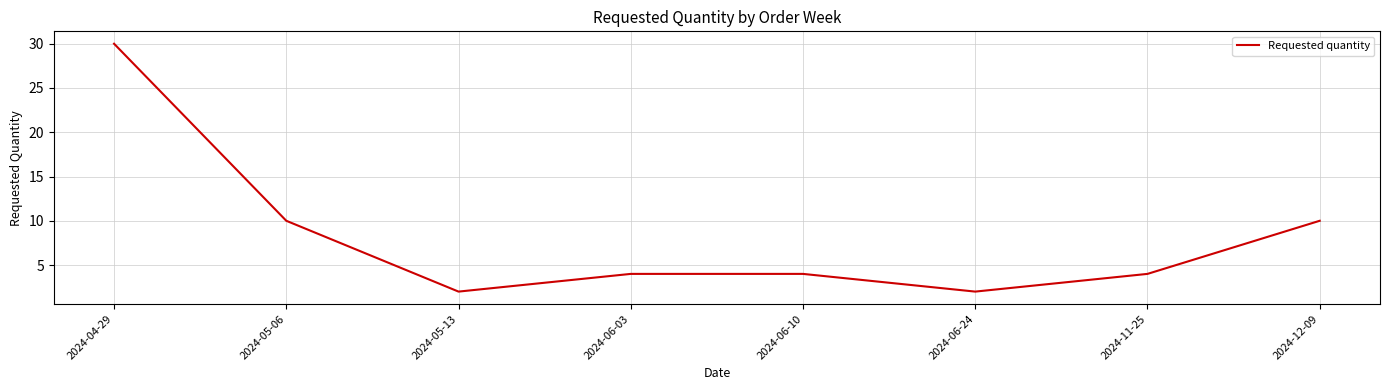

What is the difference between the second highest and second lowest values?

8